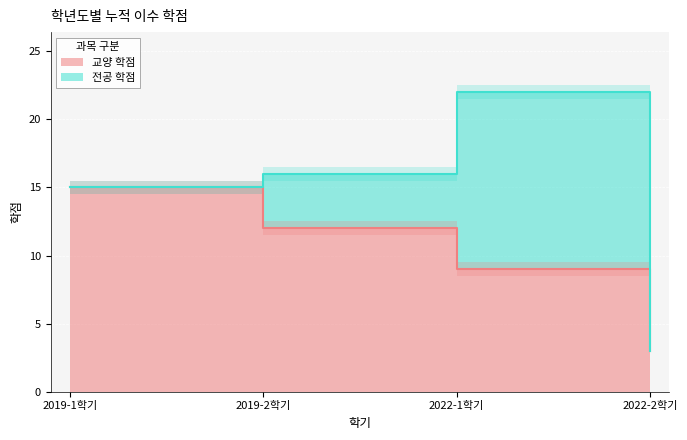

What is the difference between the maximum and minimum values?

12